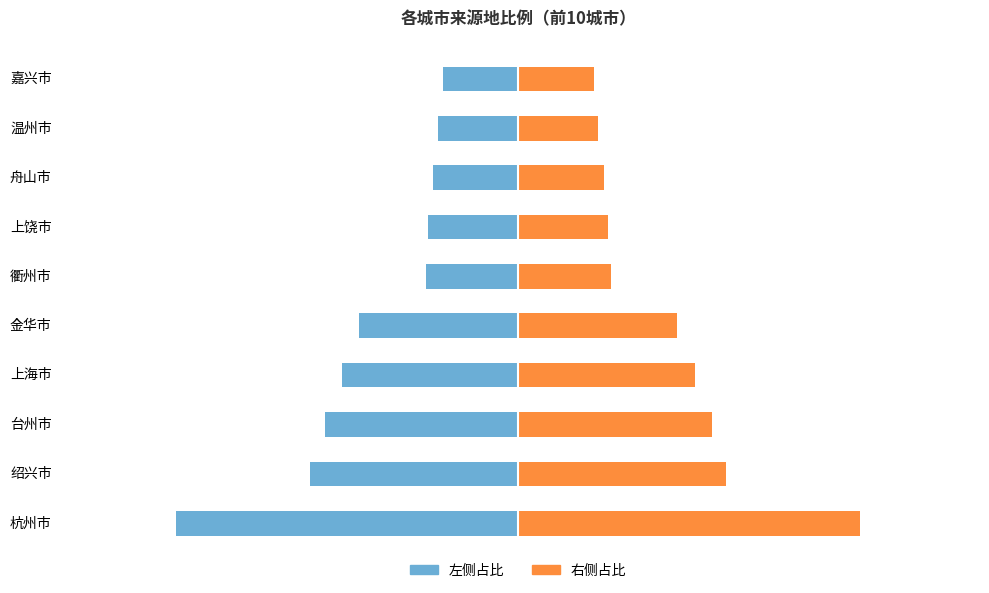

What is the lowest value of the 左侧占比 series?

-10.4